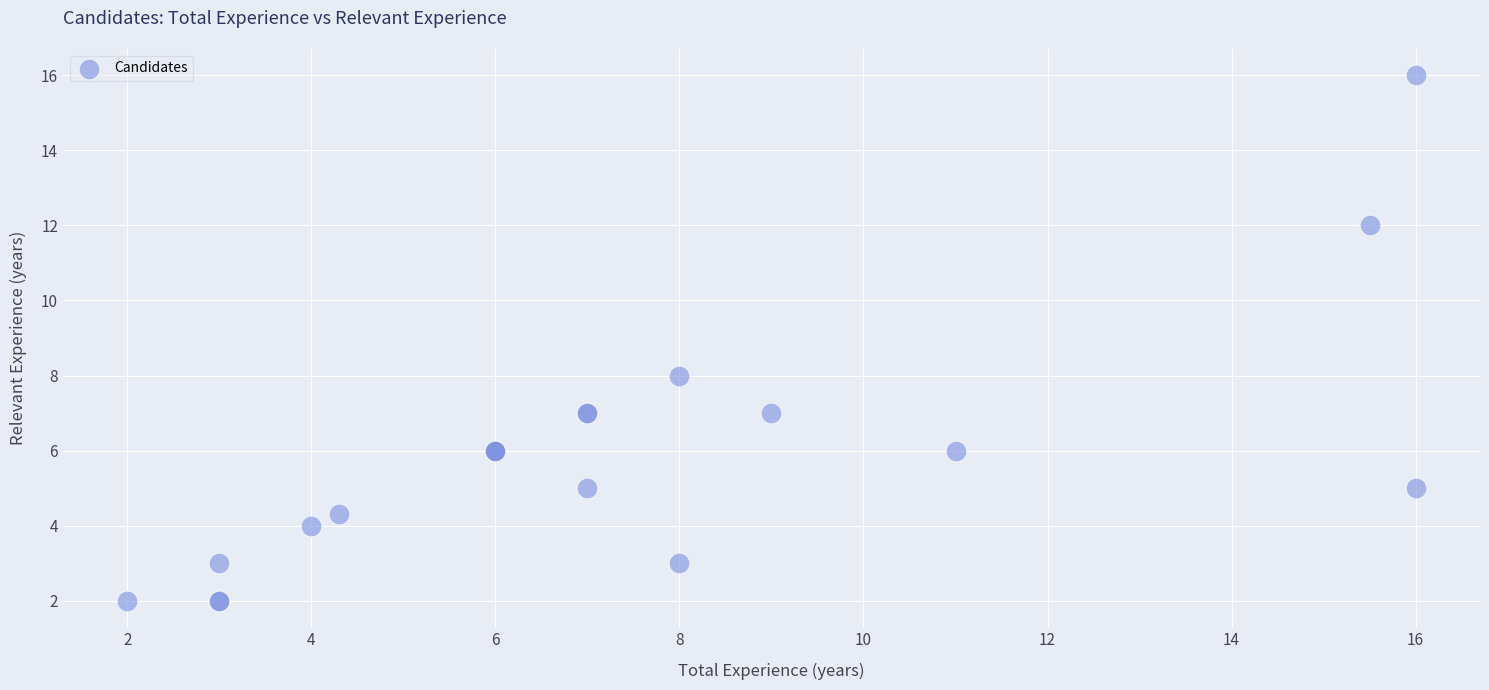

What Y value in the scatter plot is closest to 9?

8.0